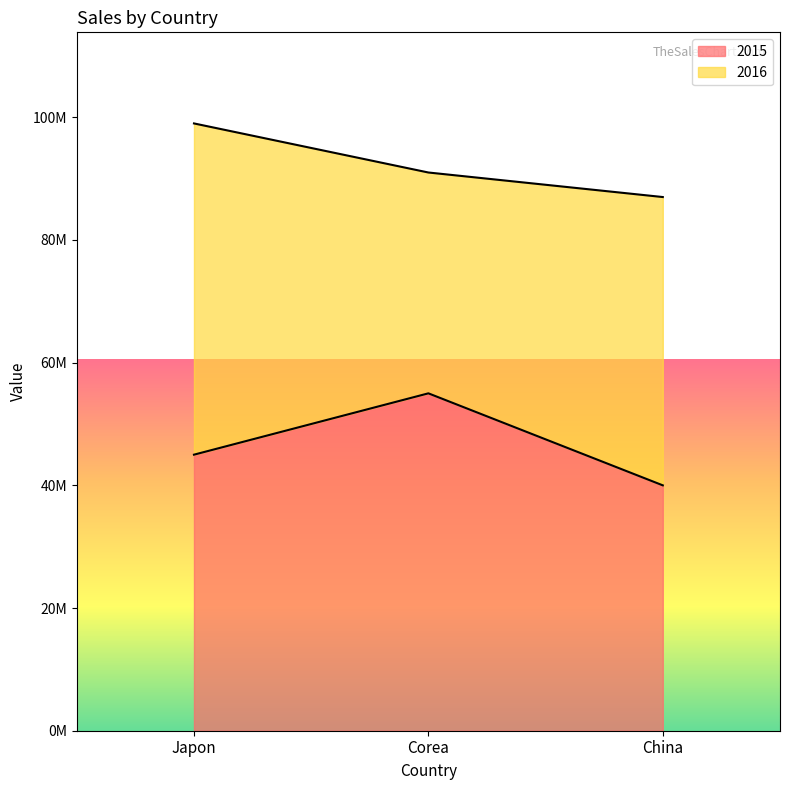

Approximately how many times larger is the value at Corea compared to China?

1.4